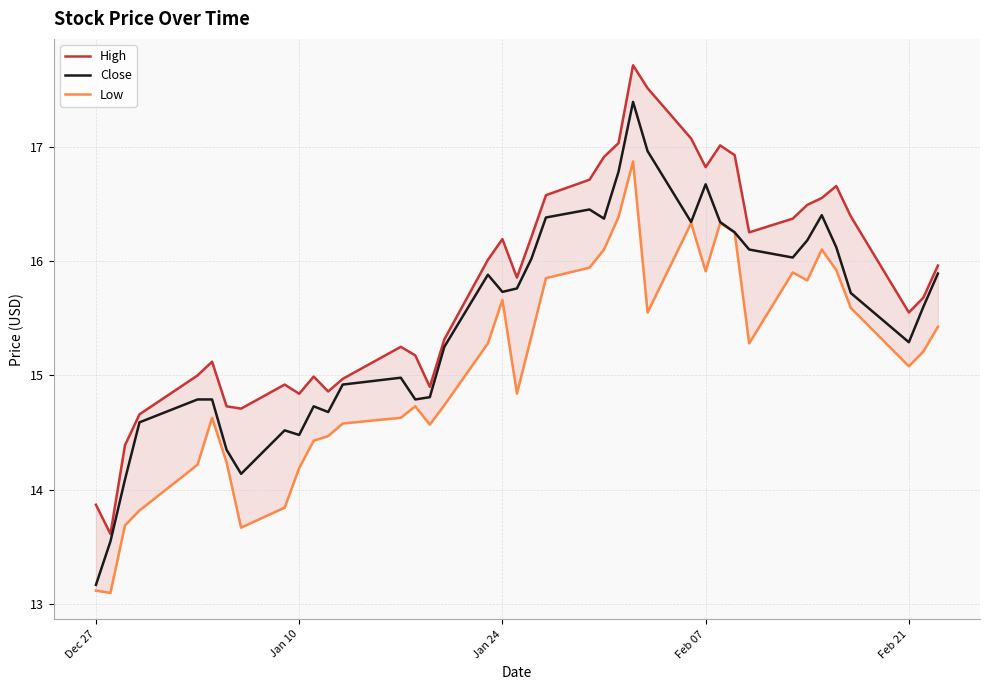

Reading right to left, what are all the values shown in this chart?

High: 16.0	15.7	15.6	16.4	16.7	16.5	16.5	16.4	16.2	16.9	17.0	16.8	17.1	17.5	17.7	17.0	16.9	16.7	16.6	16.2	15.9	16.2	16.0	15.3	14.9	15.2	15.2	15.0	14.9	15.0	14.8	14.9	14.7	14.7	15.1	15.0	14.7	14.4	13.6	13.9
Close: 15.9	15.6	15.3	15.7	16.1	16.4	16.2	16.0	16.1	16.2	16.3	16.7	16.3	17.0	17.4	16.8	16.4	16.5	16.4	16.0	15.8	15.7	15.9	15.2	14.8	14.8	15.0	14.9	14.7	14.7	14.5	14.5	14.1	14.3	14.8	14.8	14.6	14.1	13.6	13.2
Low: 15.4	15.2	15.1	15.6	15.9	16.1	15.8	15.9	15.3	16.2	16.3	15.9	16.3	15.6	16.9	16.4	16.1	15.9	15.8	15.3	14.8	15.7	15.3	14.7	14.6	14.7	14.6	14.6	14.5	14.4	14.2	13.8	13.7	14.2	14.6	14.2	13.8	13.7	13.1	13.1